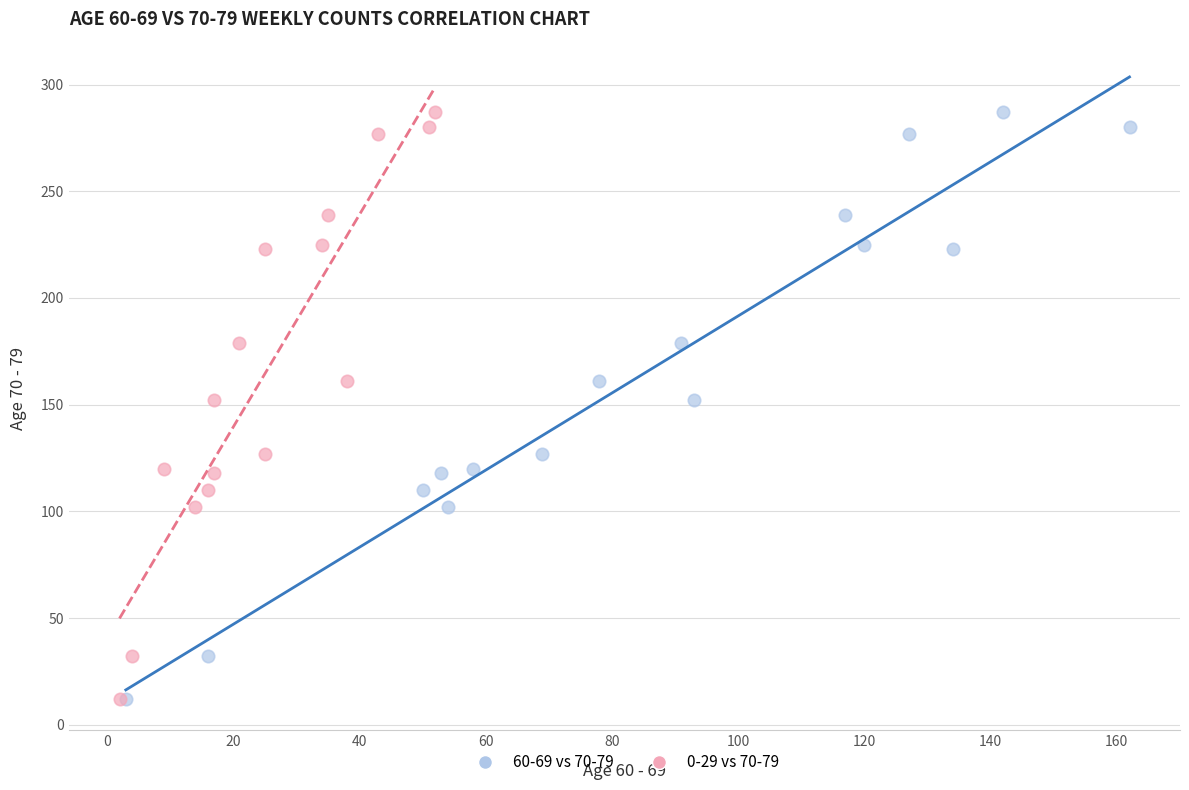

What are all the series names shown in the legend?

60-69 vs 70-79, 0-29 vs 70-79